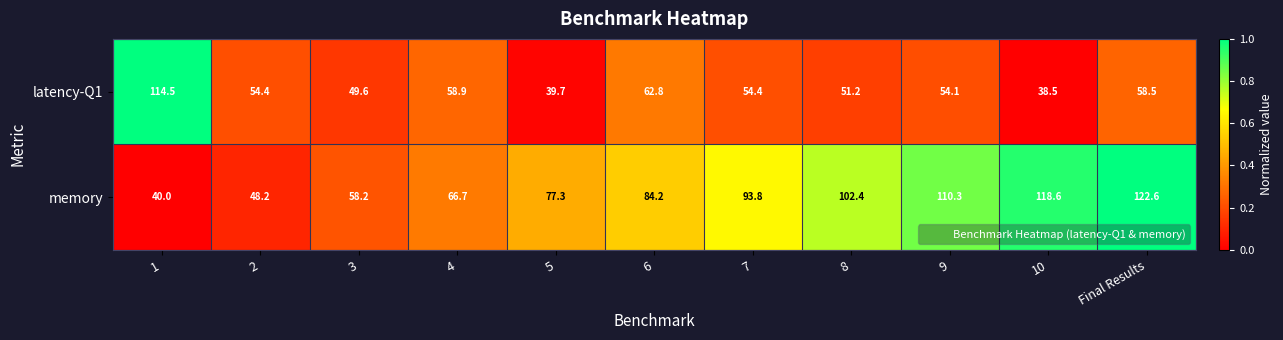

Which category has the lowest value across all series?

10